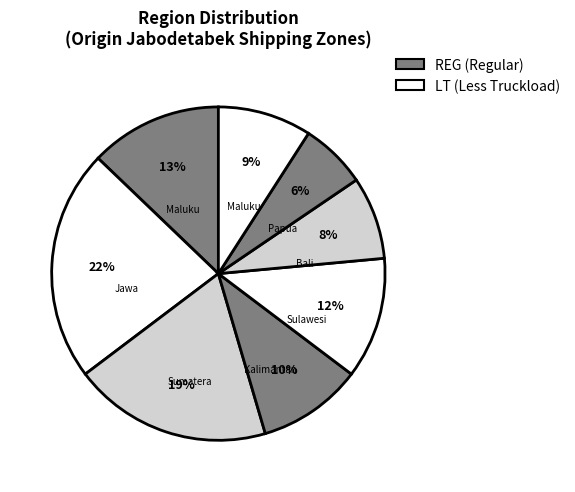

Count the number of slices in the pie.

8